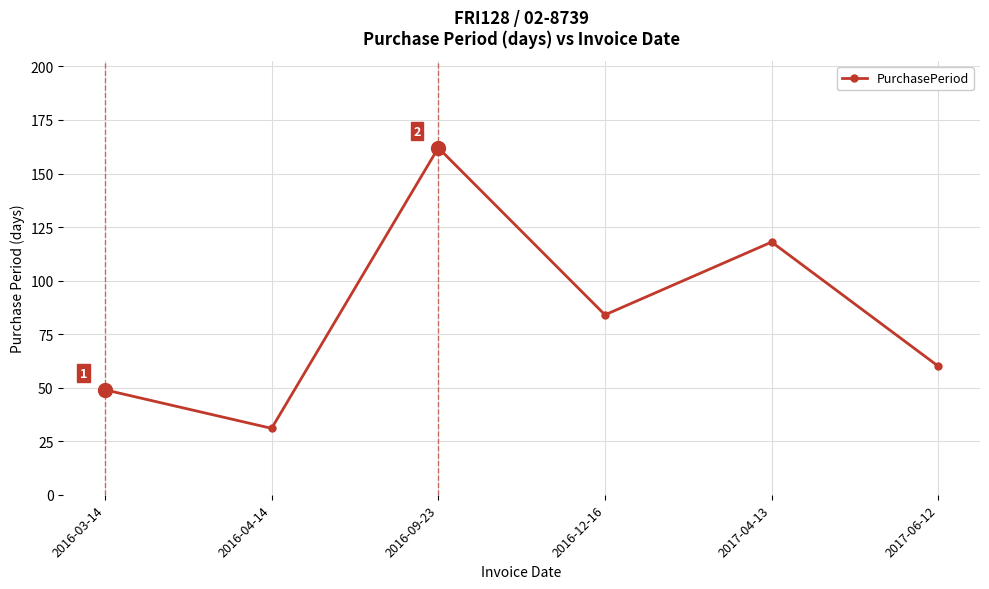

At which category does the chart reach its peak across all series?

2016-09-23